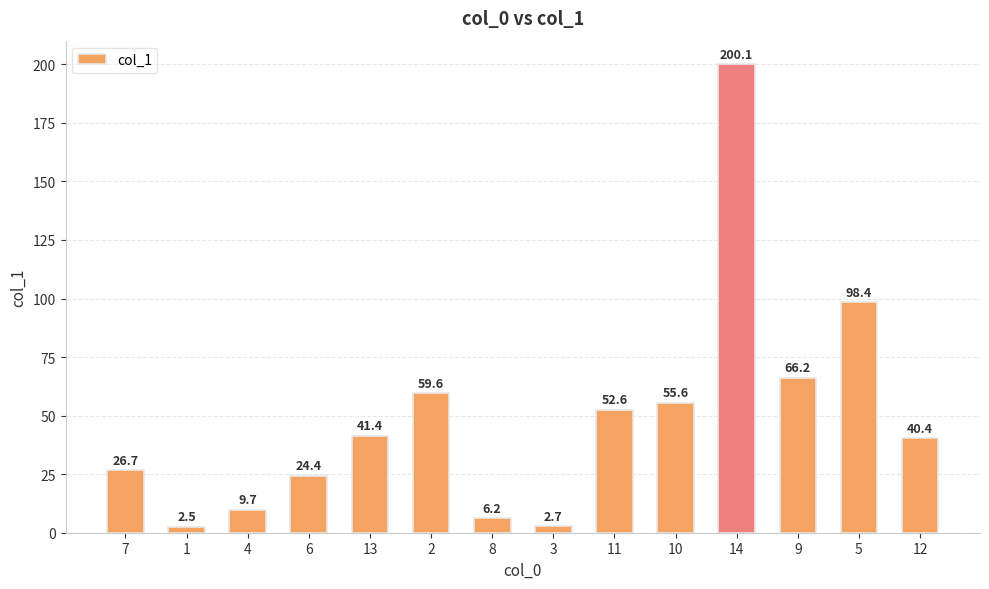

True or false: the data shows 55.6 at 10.

True